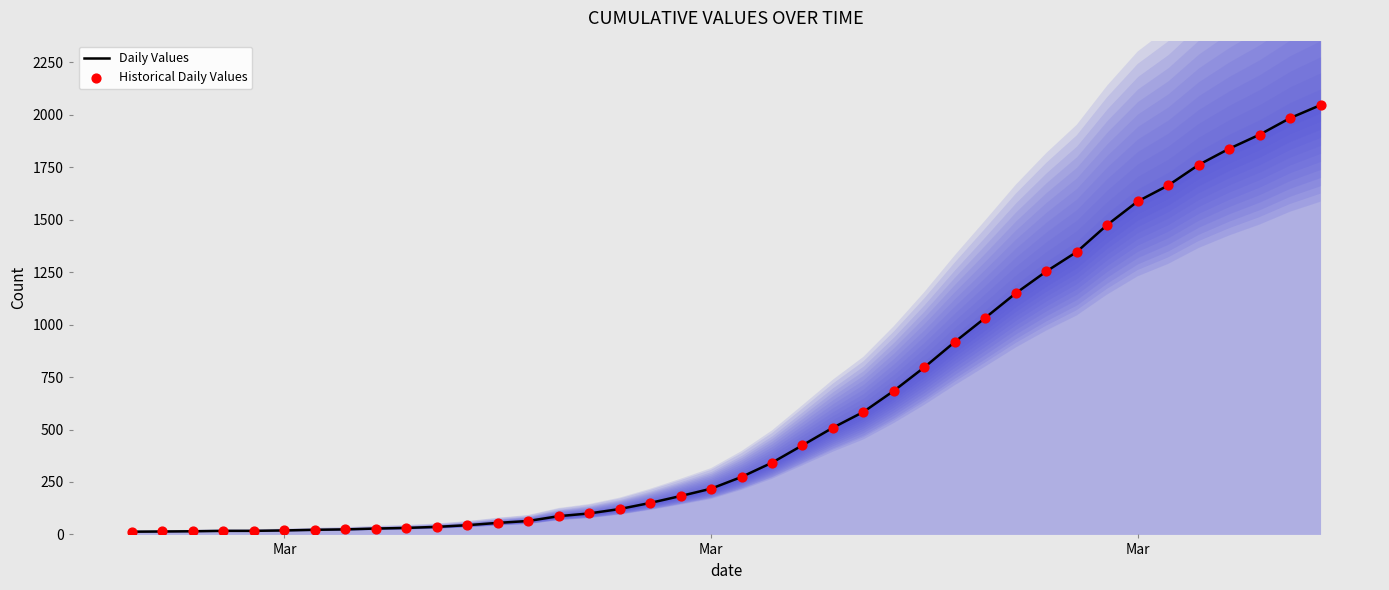

What are all the series names shown in the legend?

Daily Values, Historical Daily Values